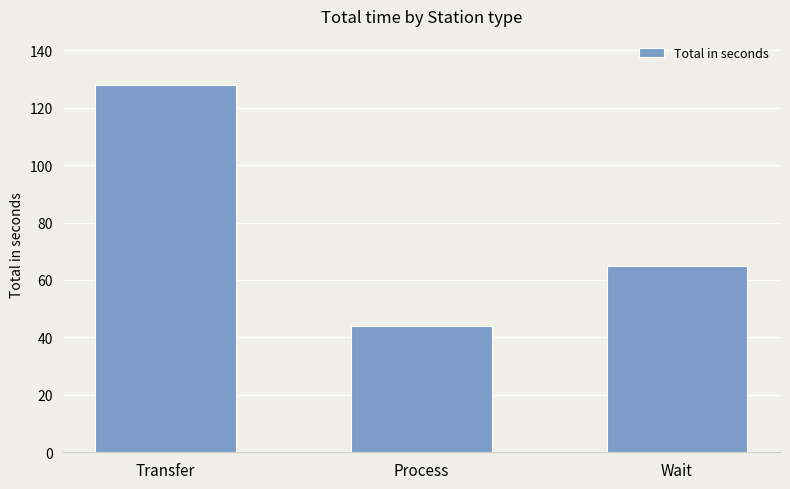

Reading left to right, transcribe all the data shown in this chart.

128	44	65